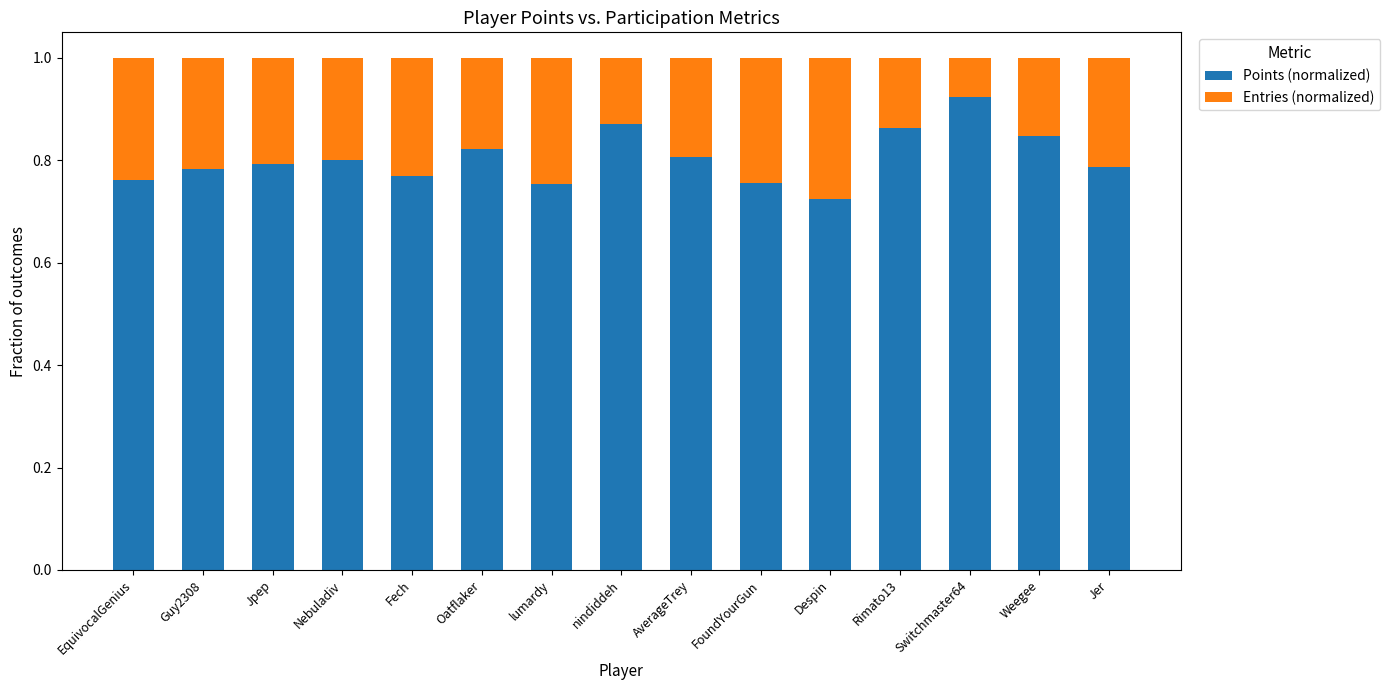

At which label does Points (normalized) reach its peak?

Switchmaster64